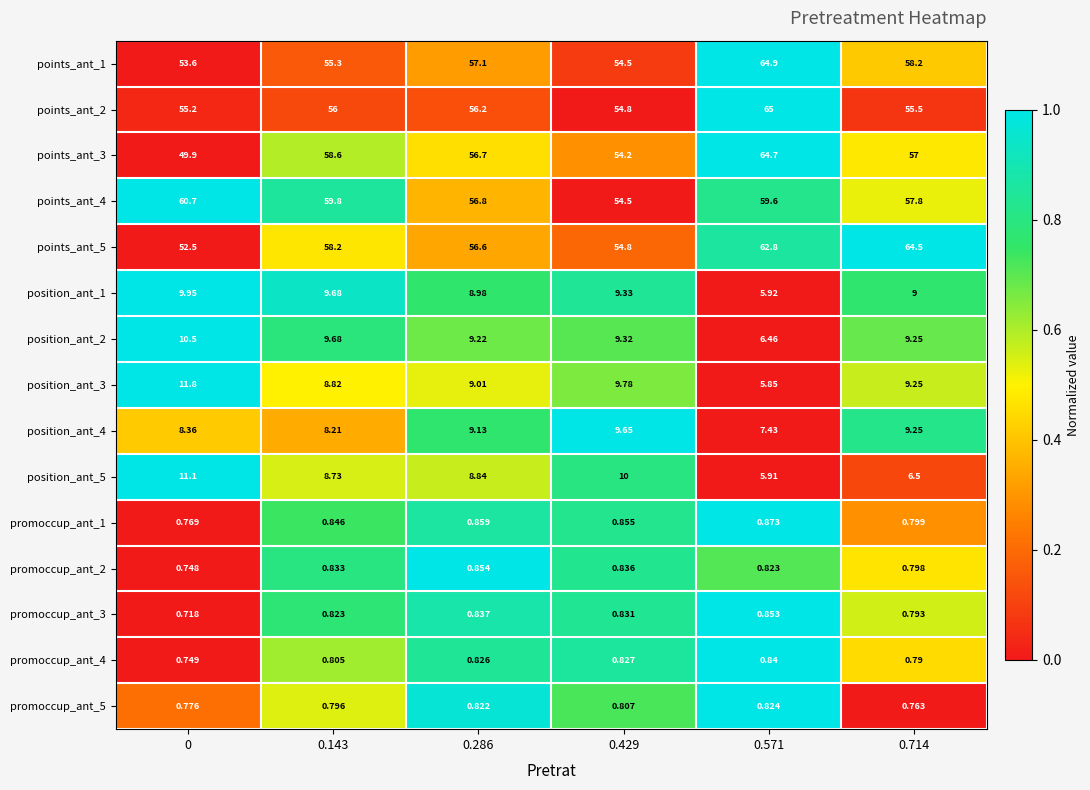

Is the value of promoccup_ant_1 at 0 greater than the value of position_ant_5 at 0.286?

No